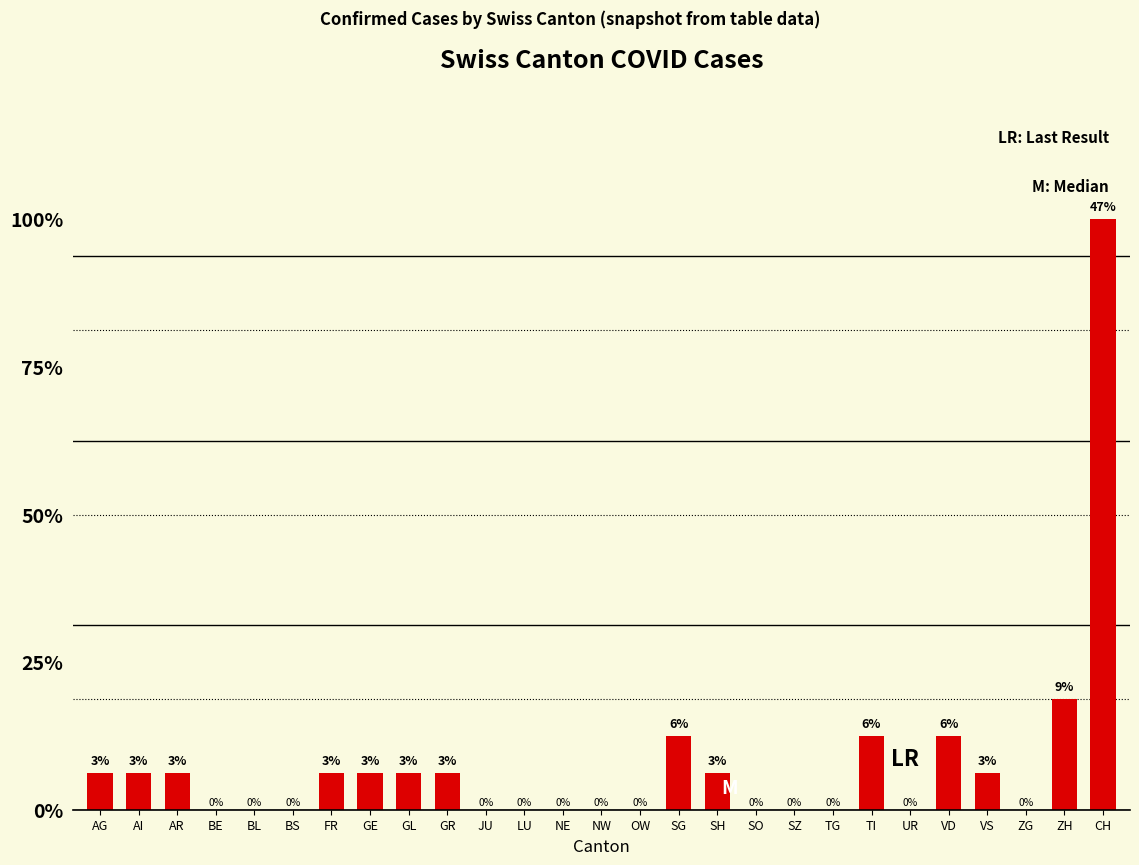

What is the difference between the maximum and minimum values?

16